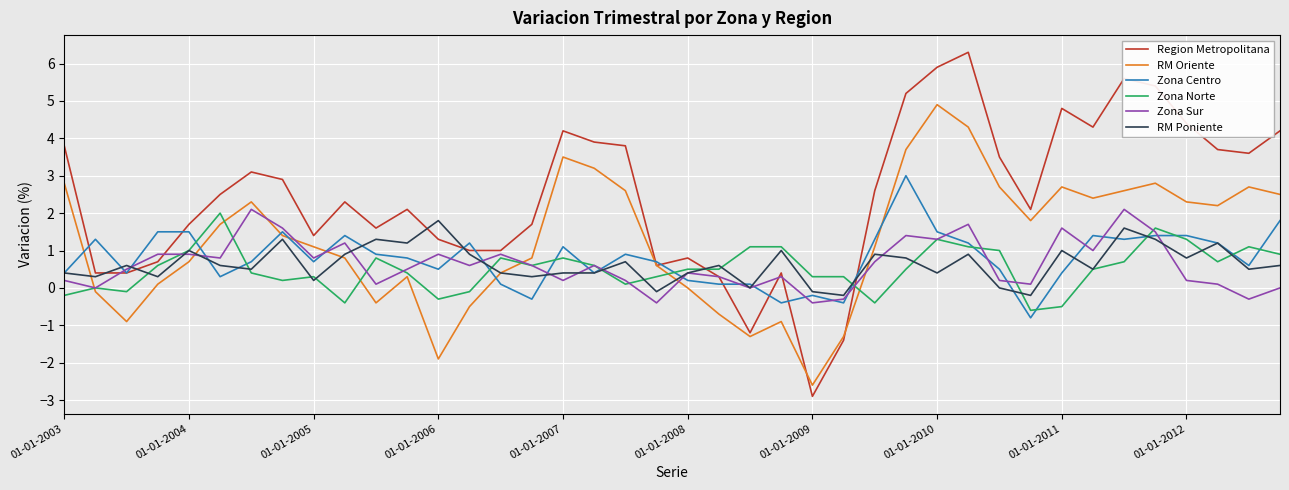

What is the greatest value displayed?

6.3